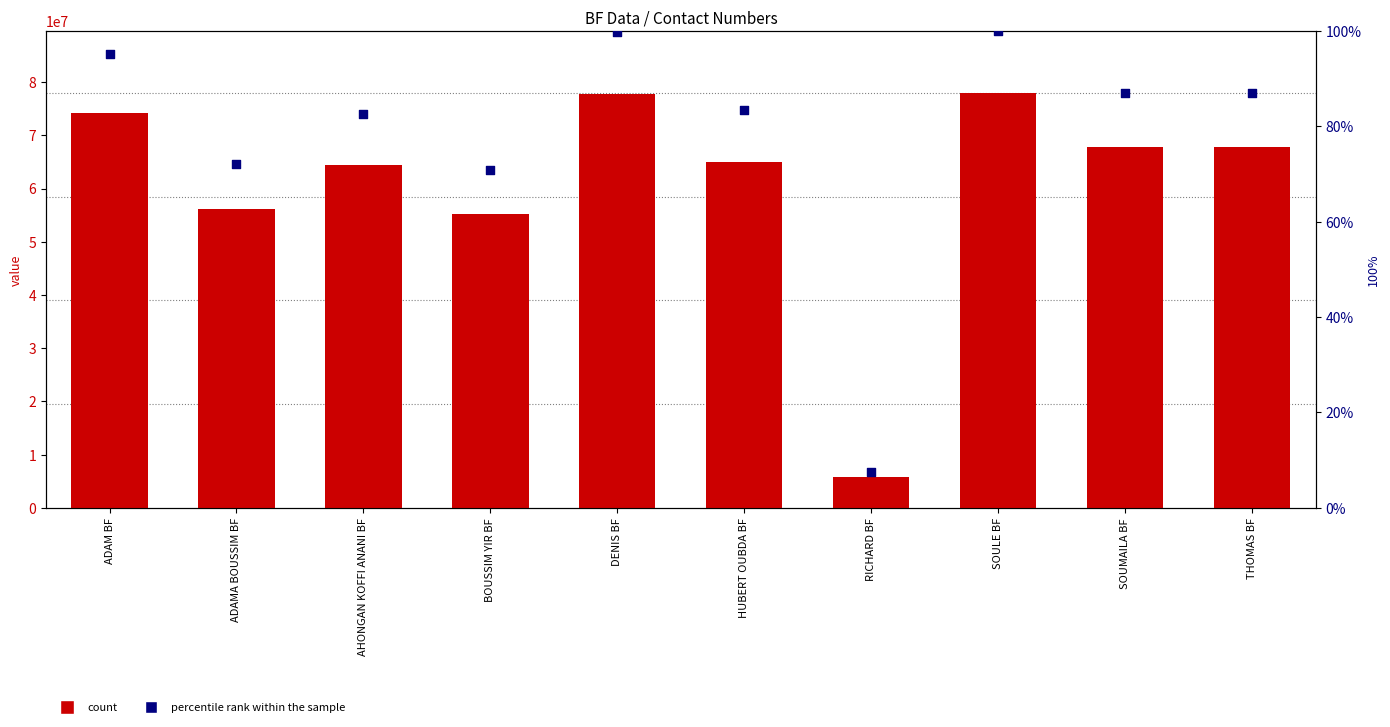

Which series reaches the maximum Y coordinate?

count